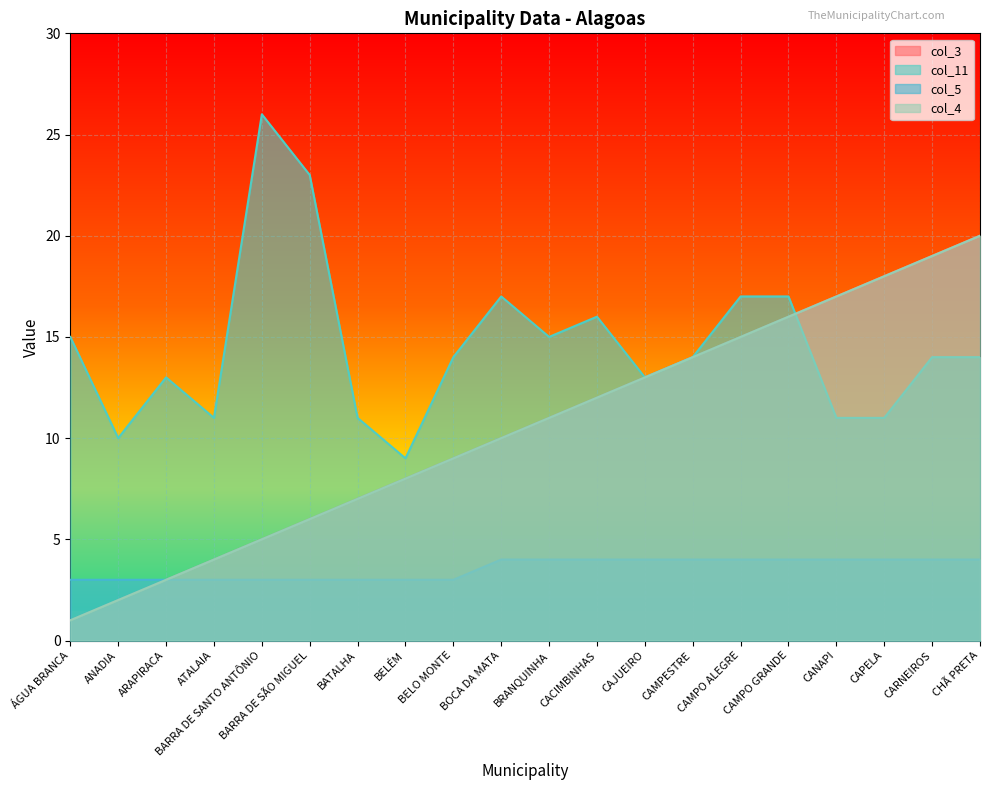

The col_4 series shows 8 at BELÉM. True or false?

True